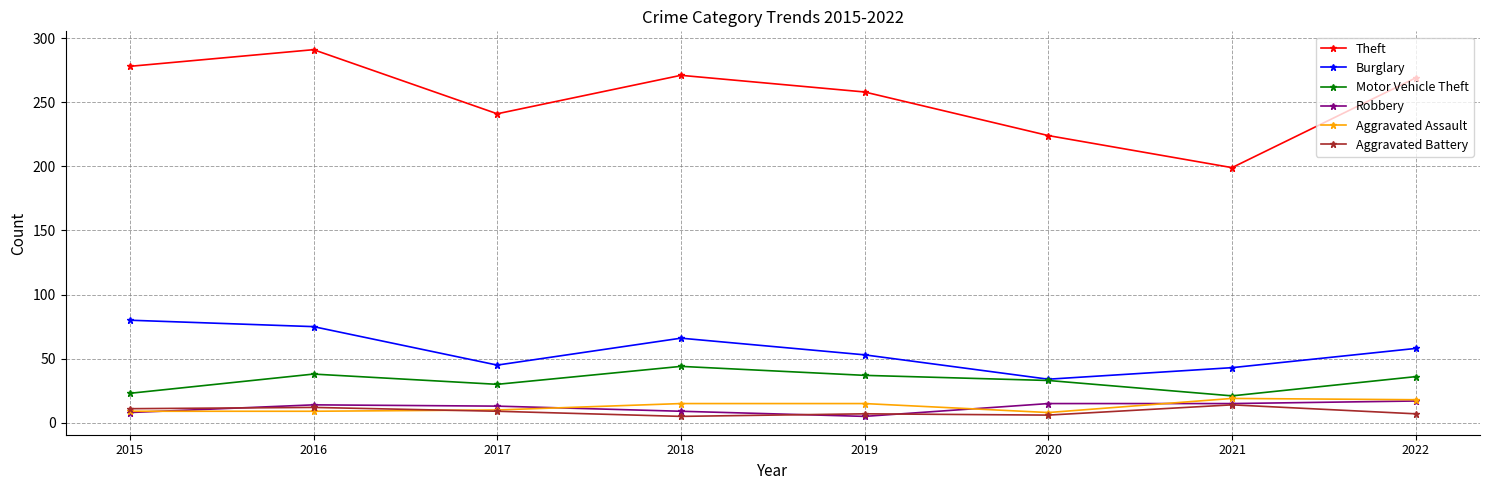

What is the minimum value for Theft?

199